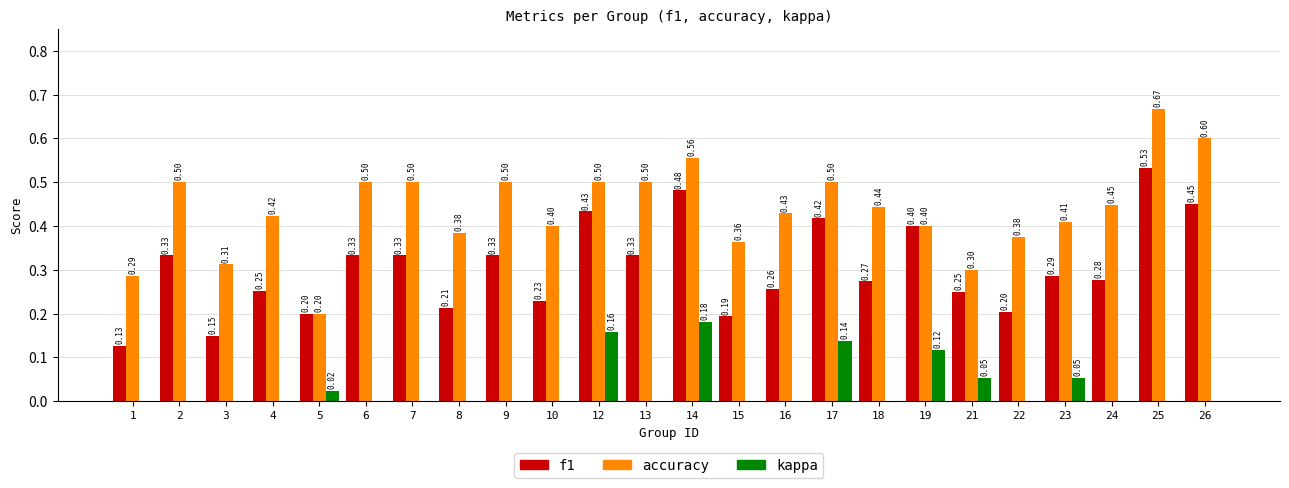

Is the value of accuracy at 4 greater than the value of f1 at 23?

Yes